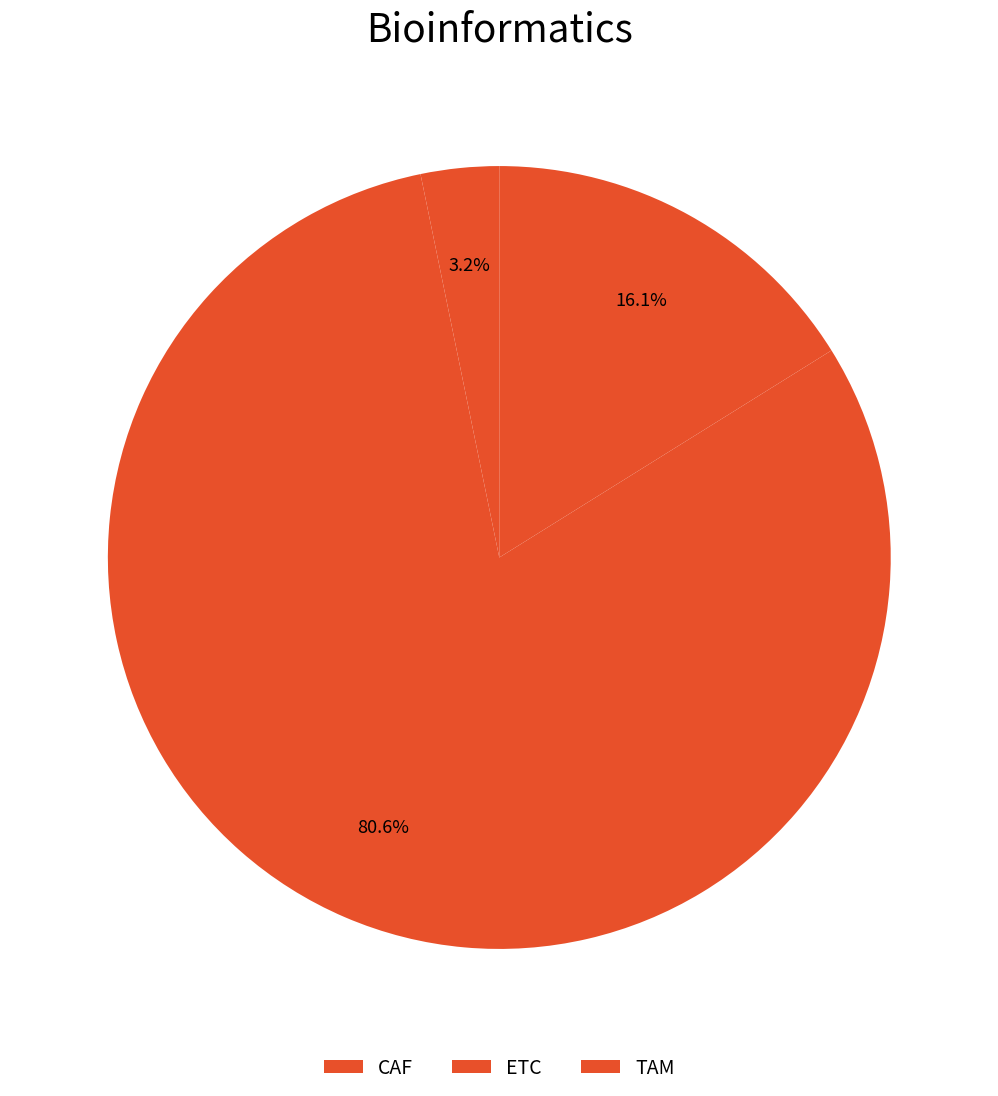

What portion of the pie excludes ETC?

19.4%